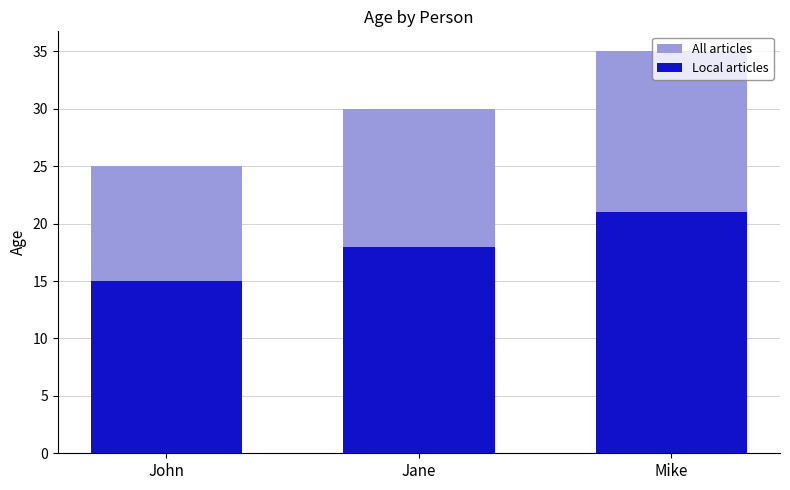

How many bars are there in each group?

2